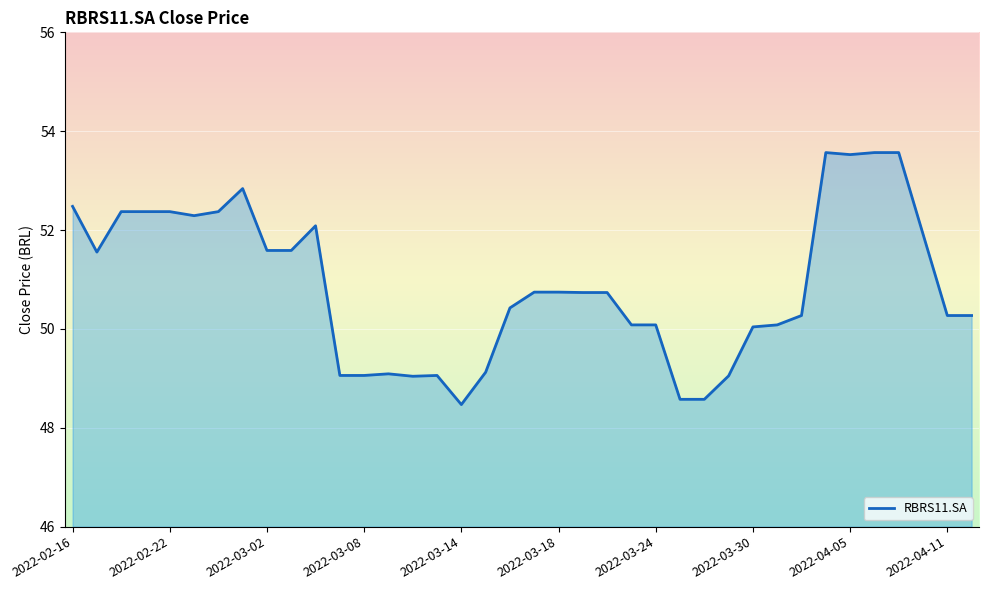

What is the lowest value of the RBRS11.SA series?

48.5